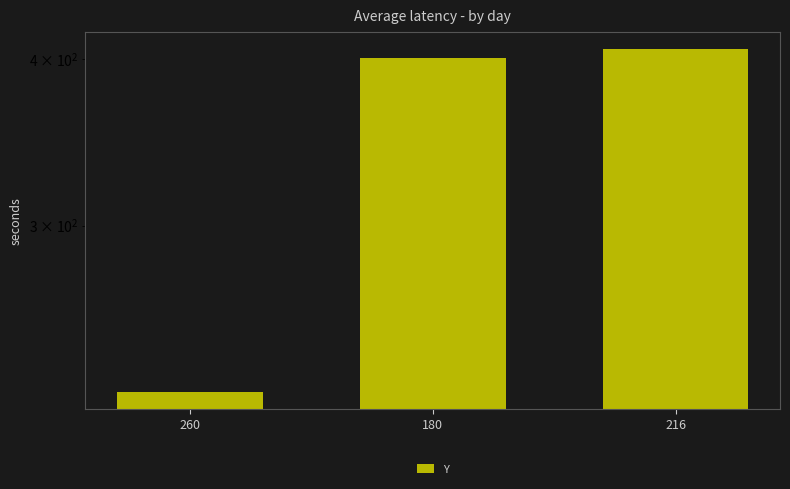

List the labels in order of value, largest first.

216, 180, 260